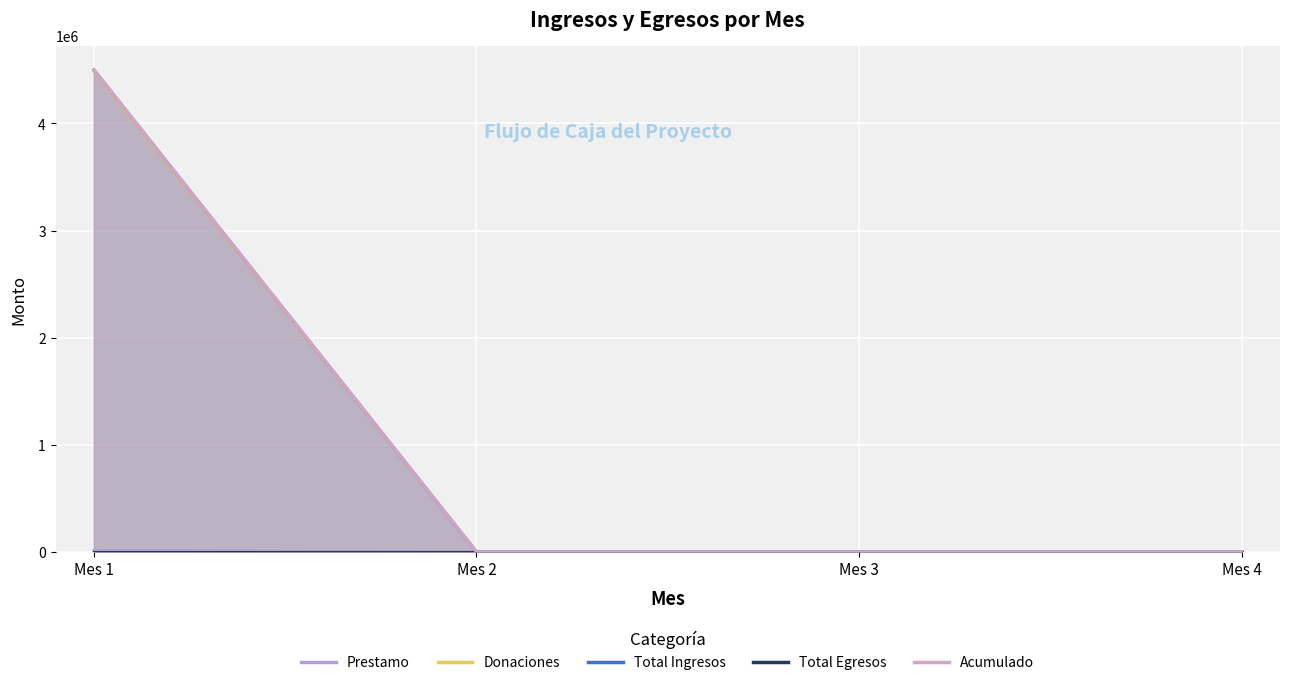

True or false: Total Ingresos and Donaciones cross at least once.

False